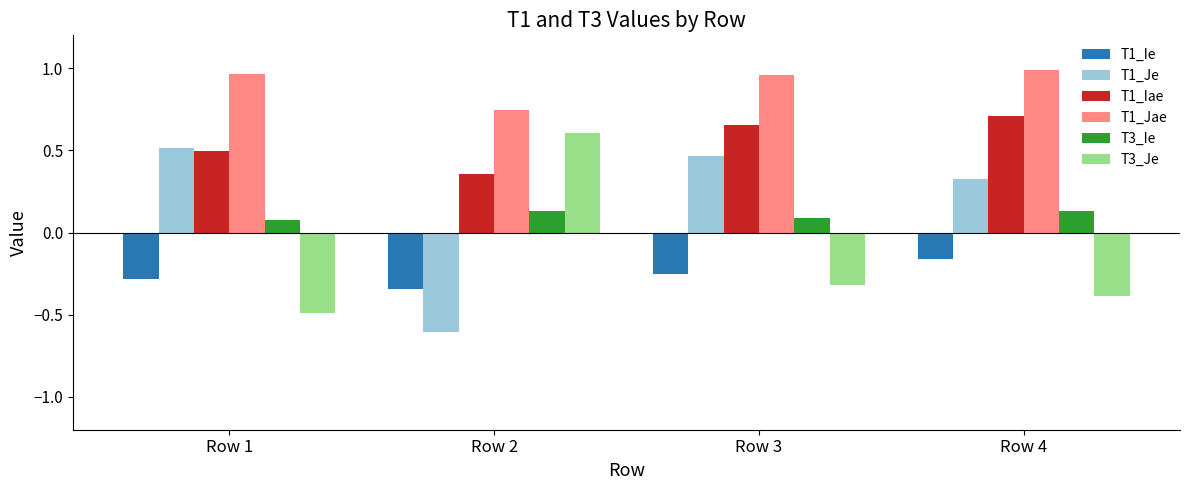

What are all the series names shown in the legend?

T1_Ie, T1_Je, T1_Iae, T1_Jae, T3_Ie, T3_Je